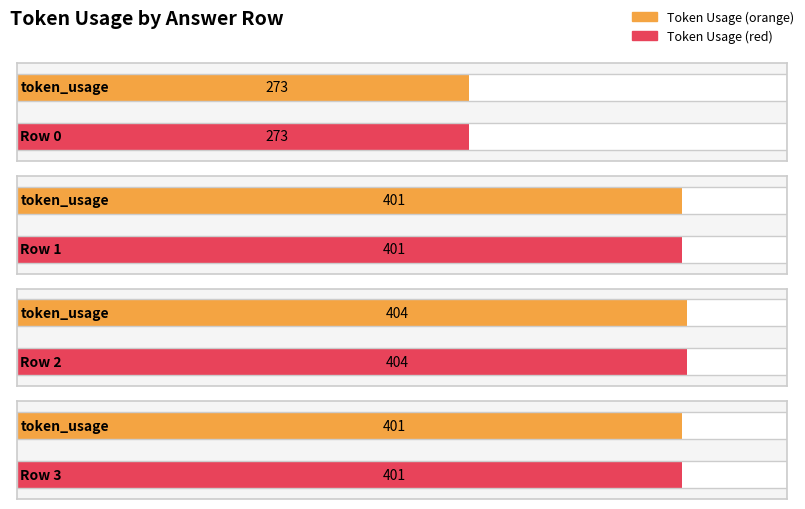

Where is Maximum utilization nearest to the value 338?

Row 1